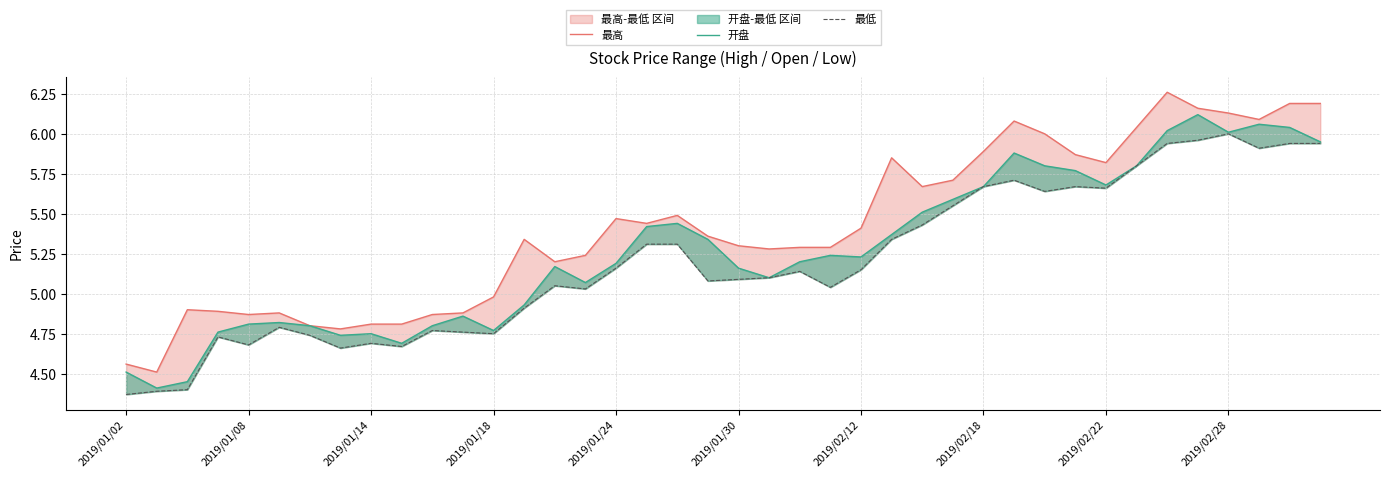

Which has a higher value, 2019/01/30 or 35?

35